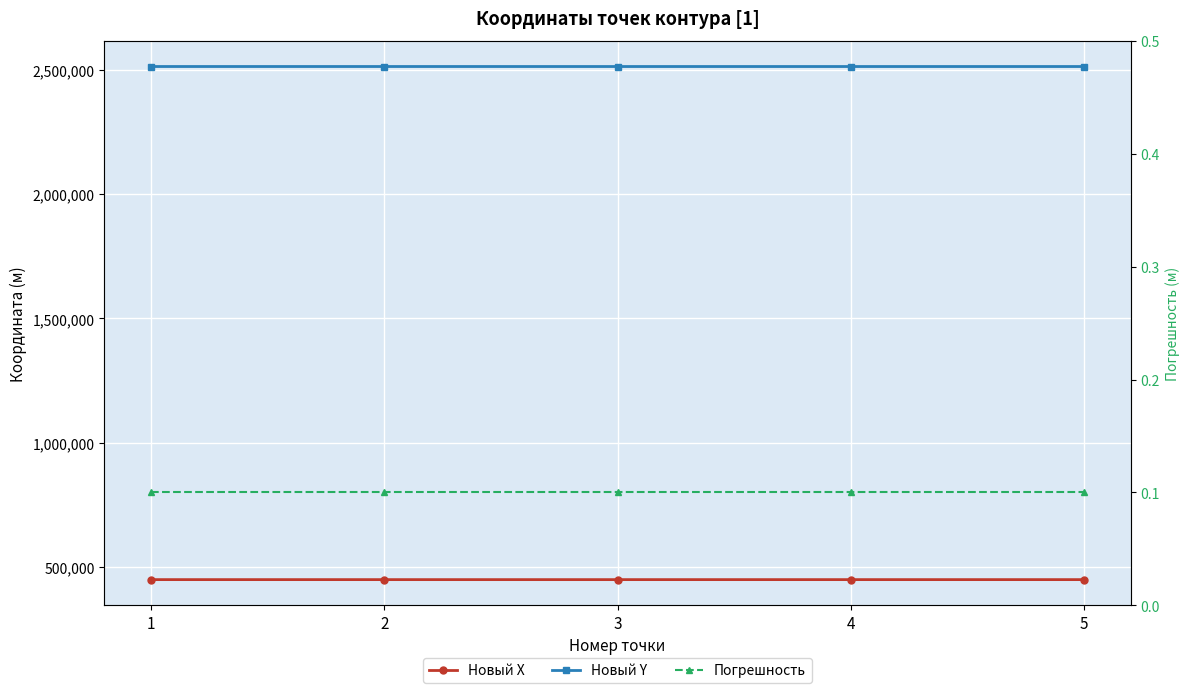

At which label is Новый X closest to 447742?

3